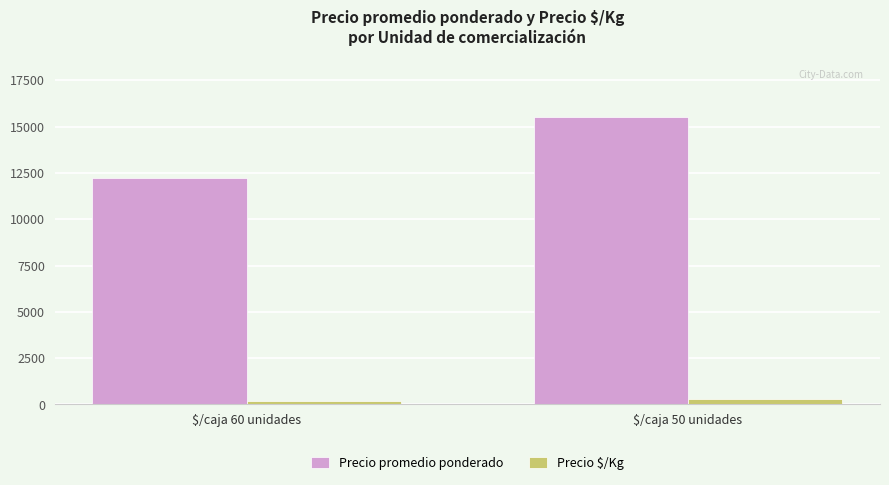

The value of Precio $/Kg at $/caja 60 unidades is 202. True or false?

True